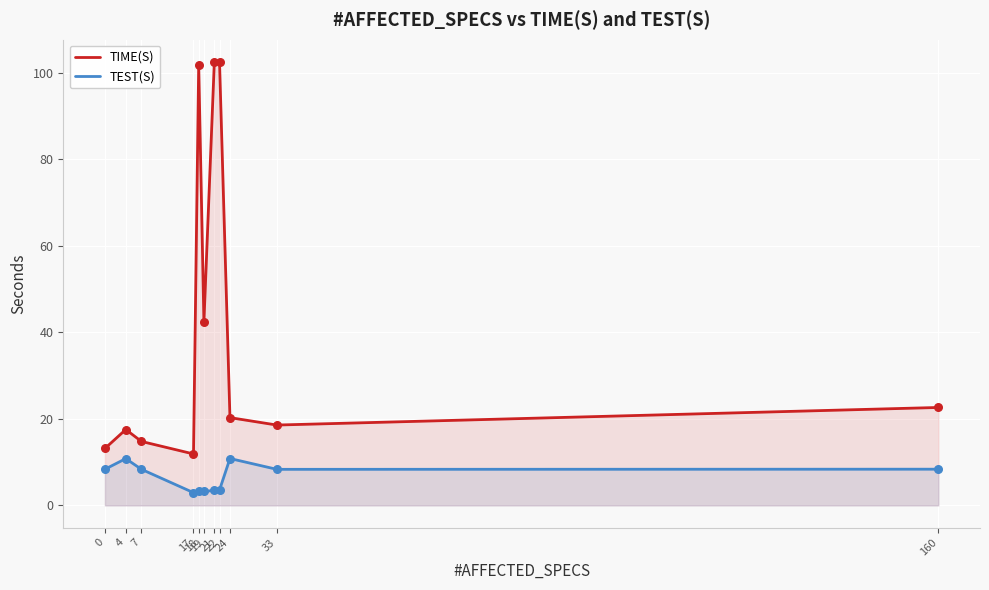

At how many categories does at least one series exceed 13?

10